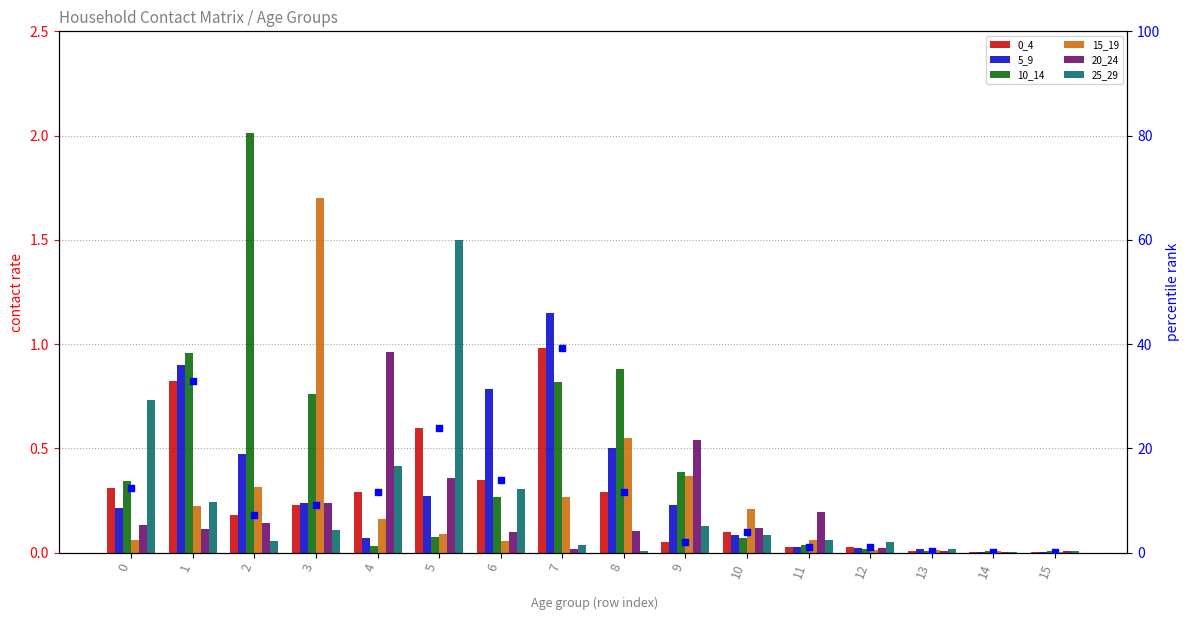

What is the total value across all series at 3?

3.3